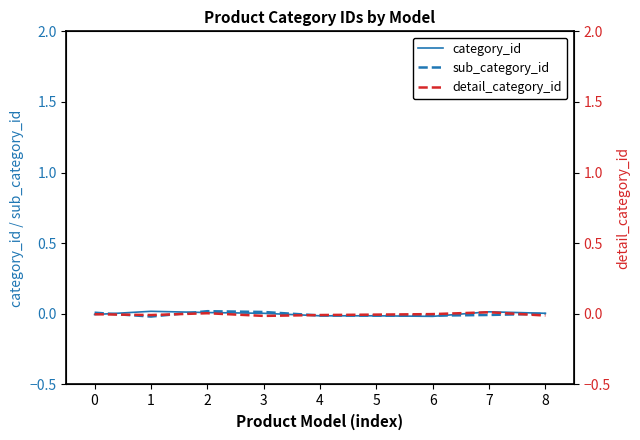

The value of detail_category_id at 0 is -0.0. True or false?

False